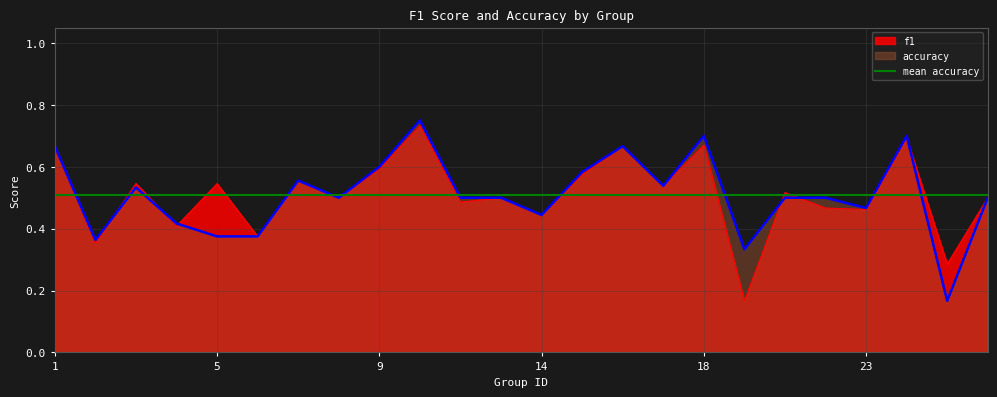

Is it true that f1 equals 0.1 at 15?

False